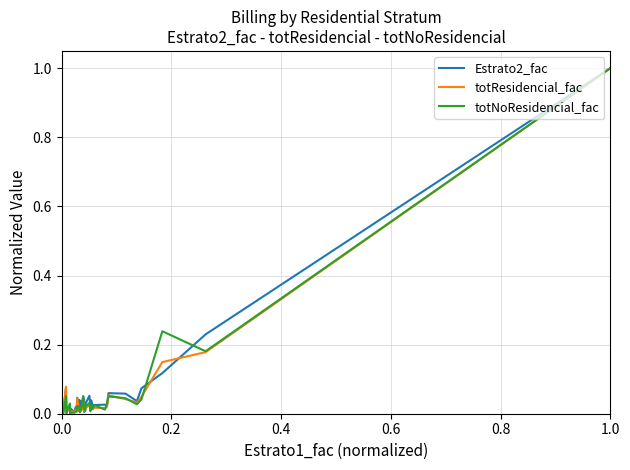

What is the highest value of the totResidencial_fac series?

1.0